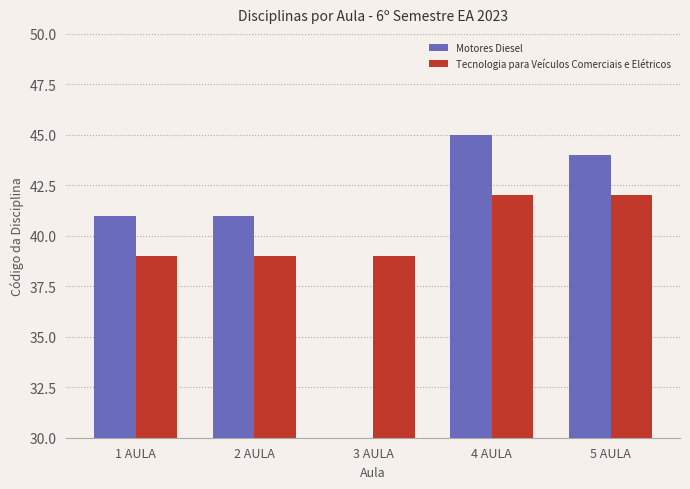

How many groups of bars are there?

5